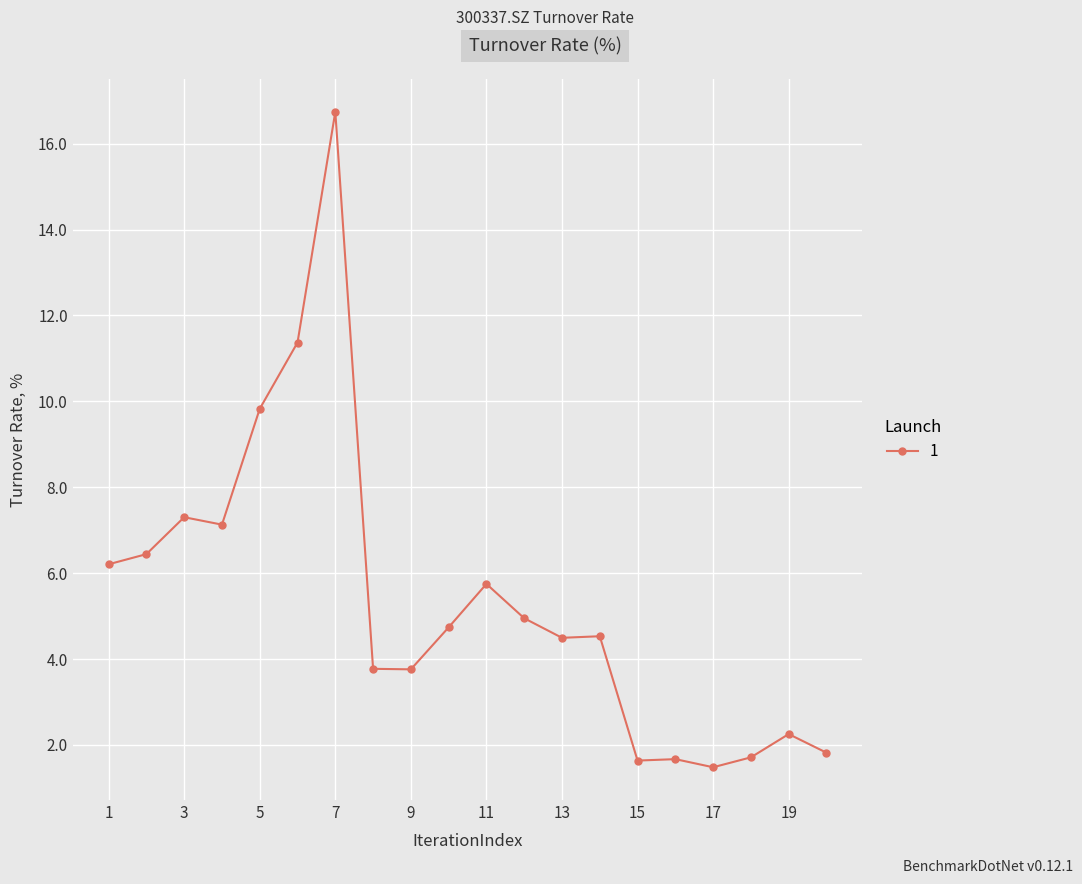

What is the smallest value displayed?

1.5